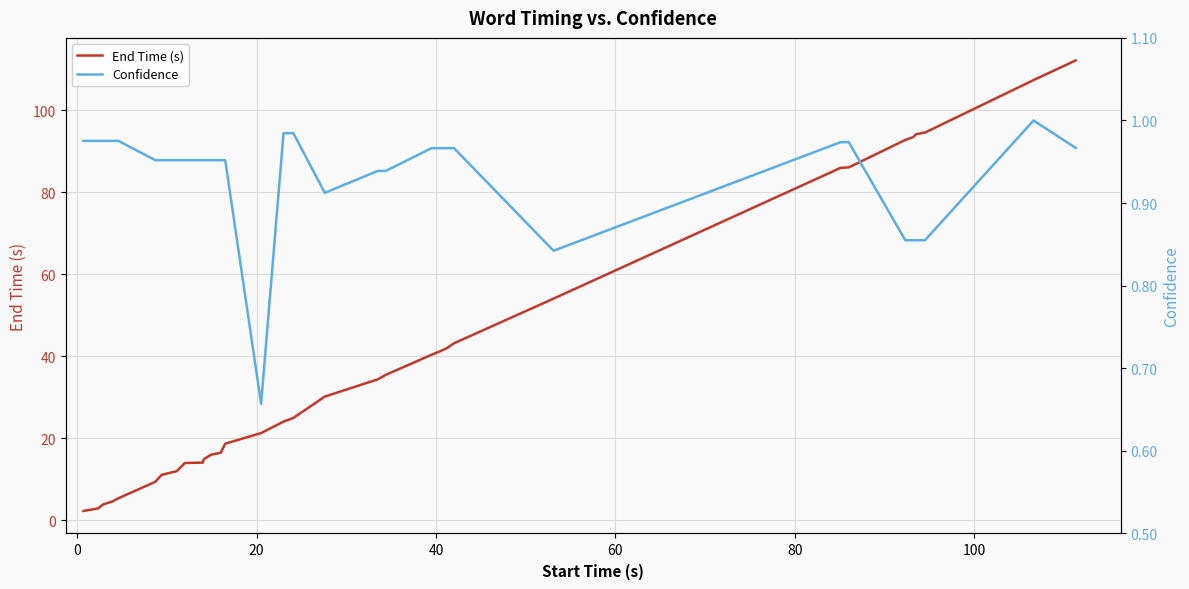

How many lines are shown in the chart?

2